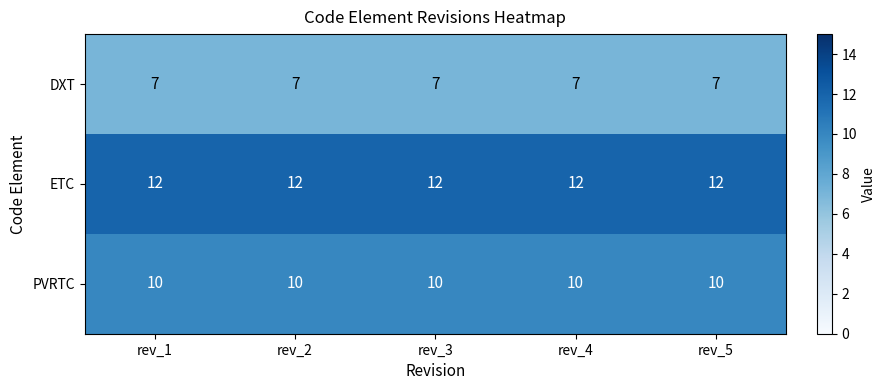

What is the maximum value shown in the chart?

12